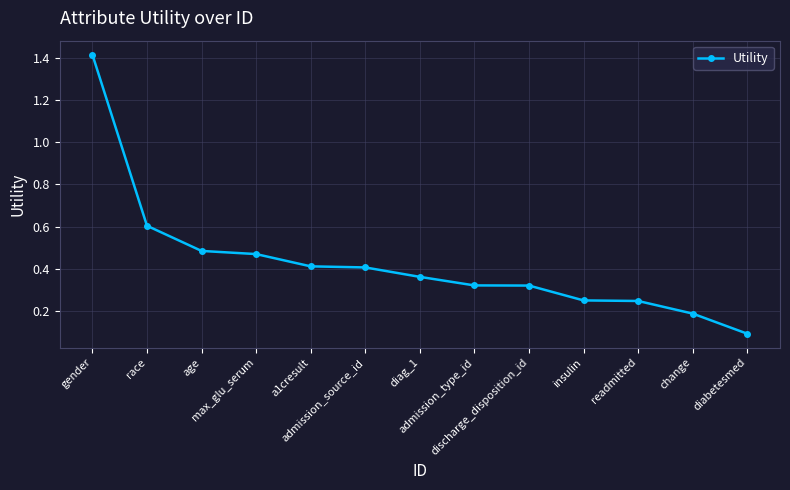

At which label is the value closest to 0?

diabetesmed